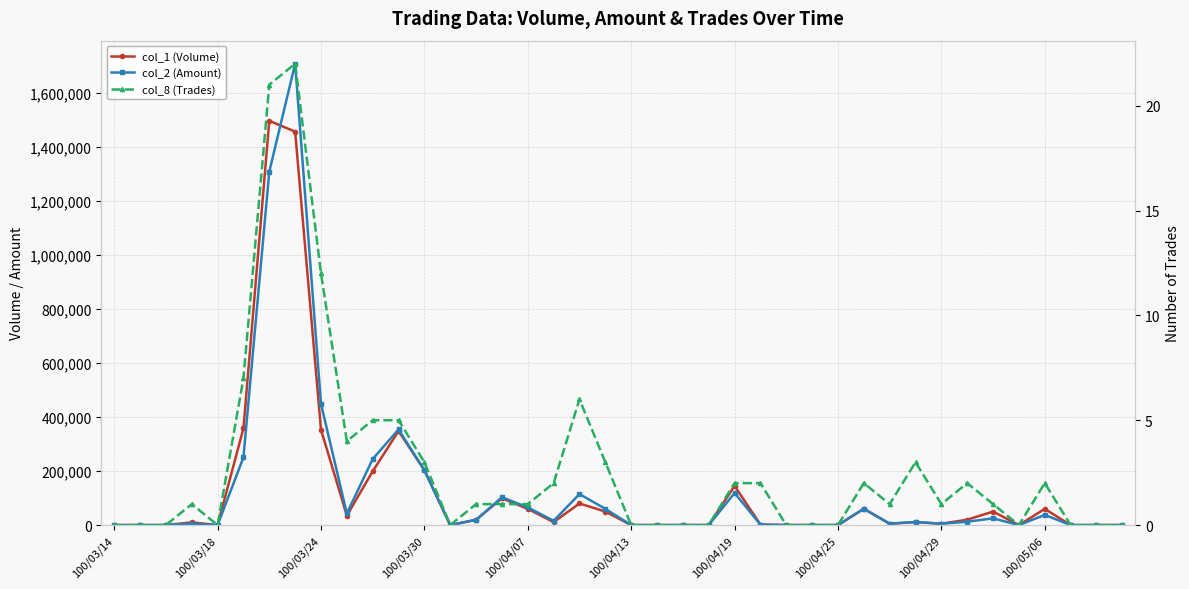

What is the difference between the highest and lowest values at 15?

102959